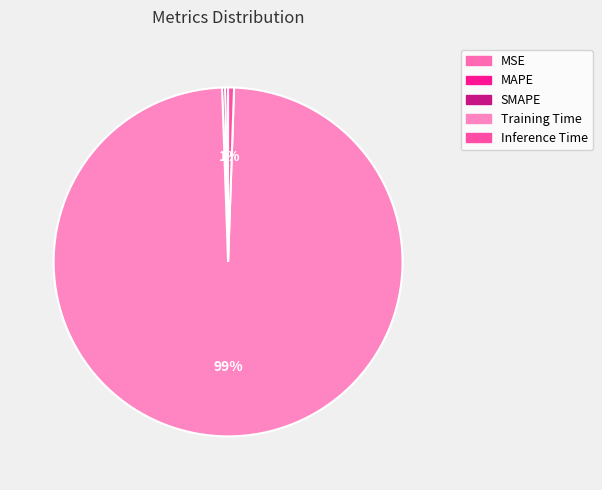

Rank the categories by value from highest to lowest.

Training Time, Inference Time, MAPE, SMAPE, MSE